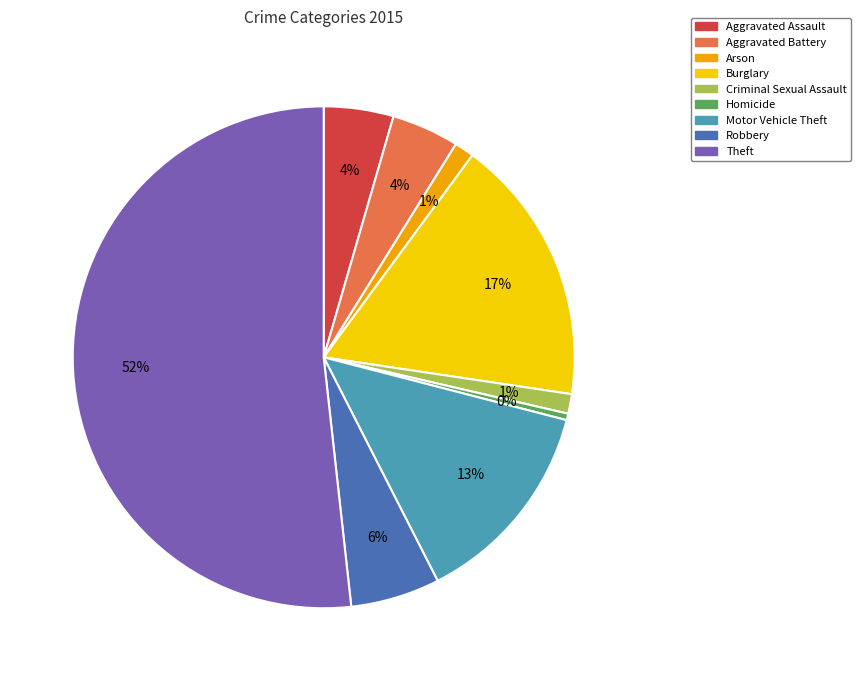

Which has a higher value, Robbery or Theft?

Theft